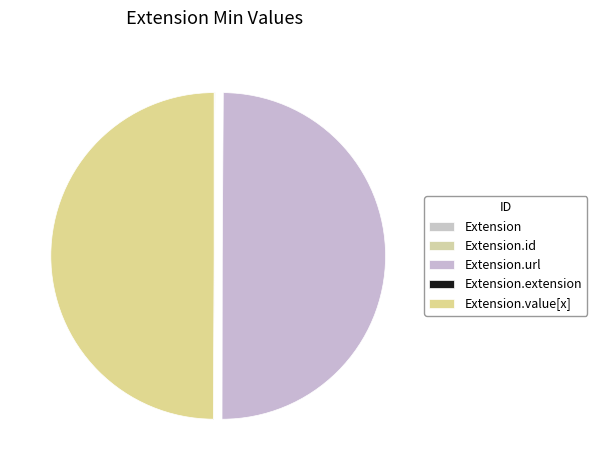

Which slice is the smallest?

Extension